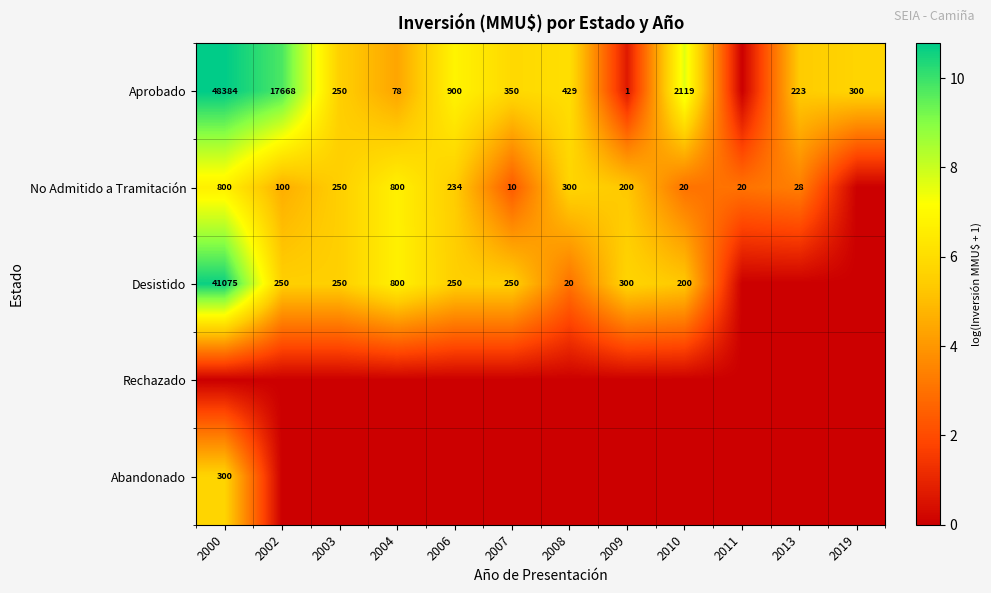

Is it true that Abandonado equals 300 at 2000?

True